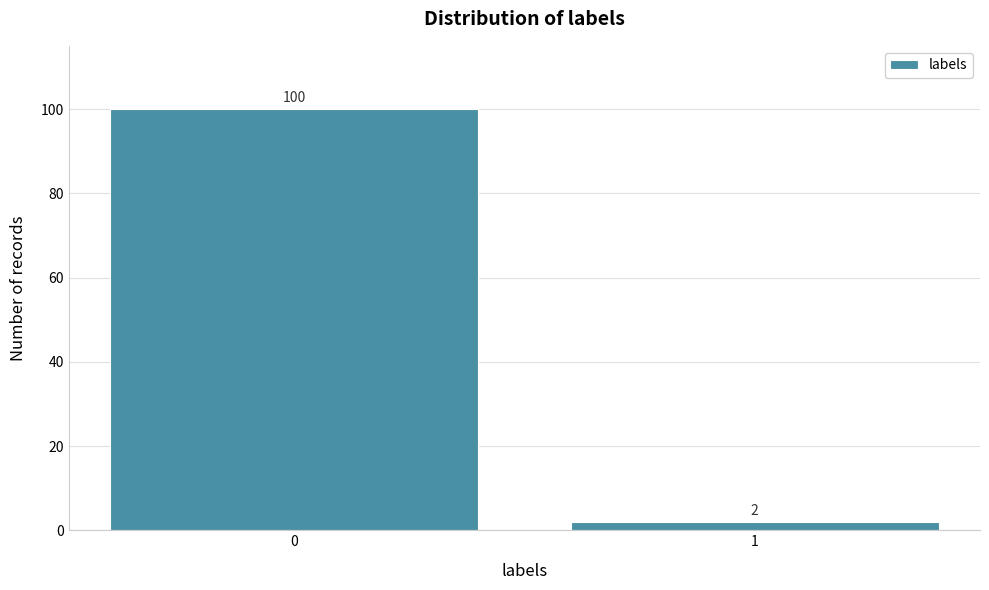

Reading left to right, what are all the values shown in this chart?

100	2